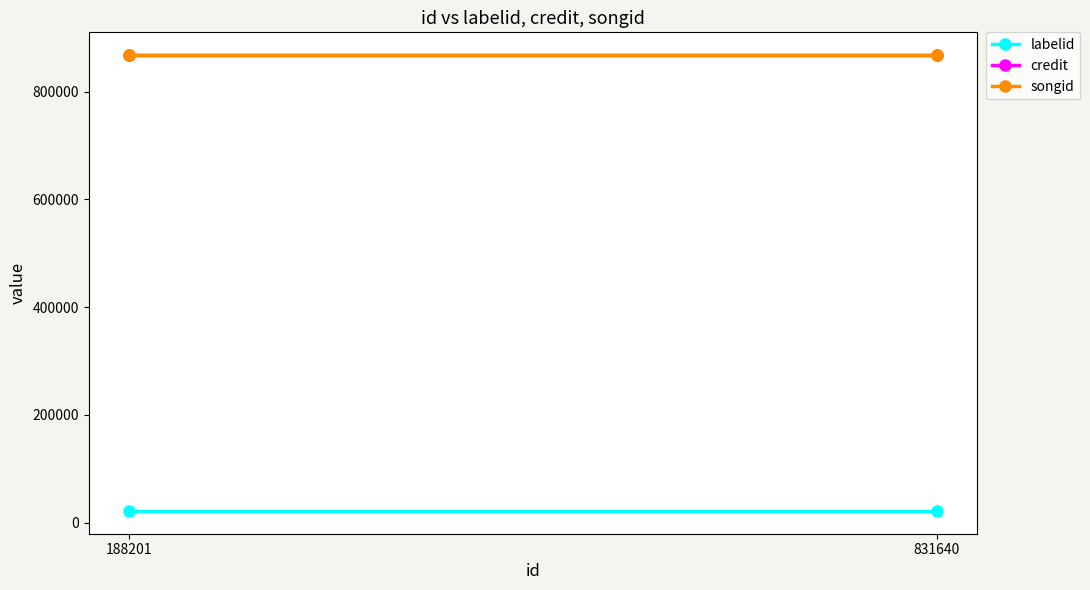

At which category is the sum across all series the highest?

188201